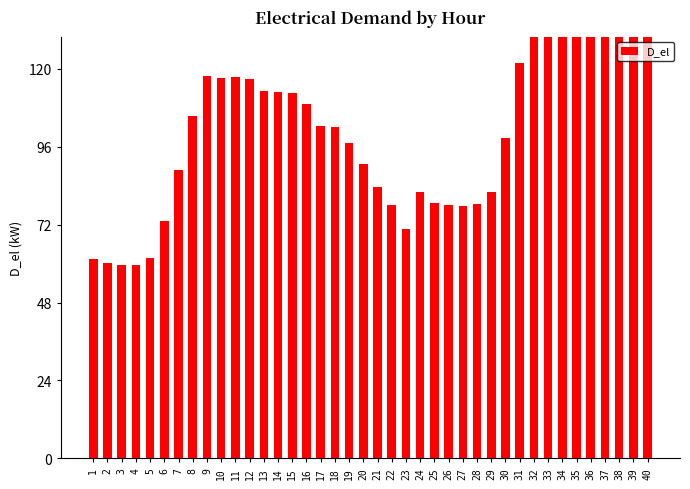

How many values are below 102?

19